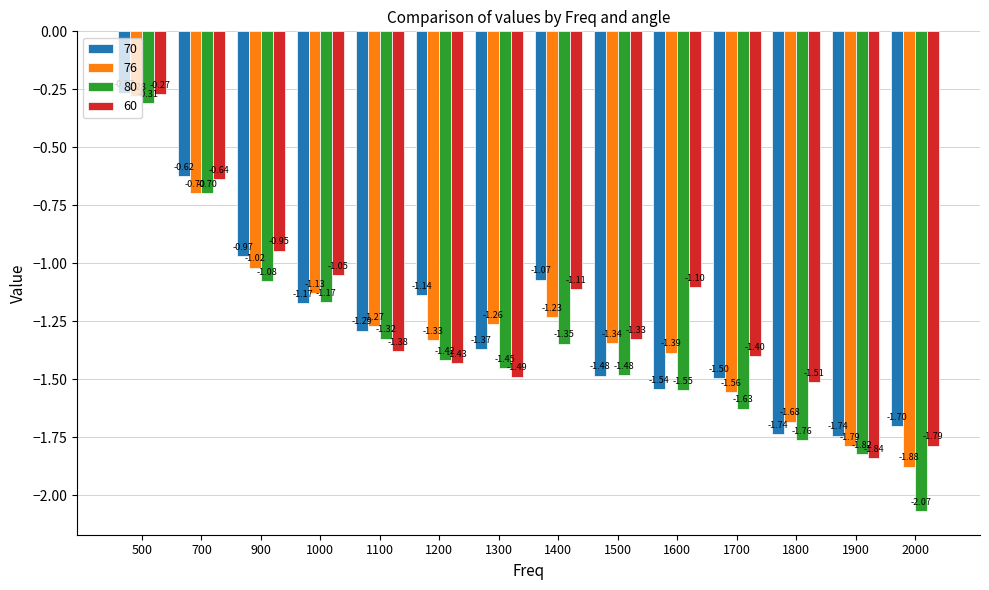

Which series has the largest total across all categories?

60